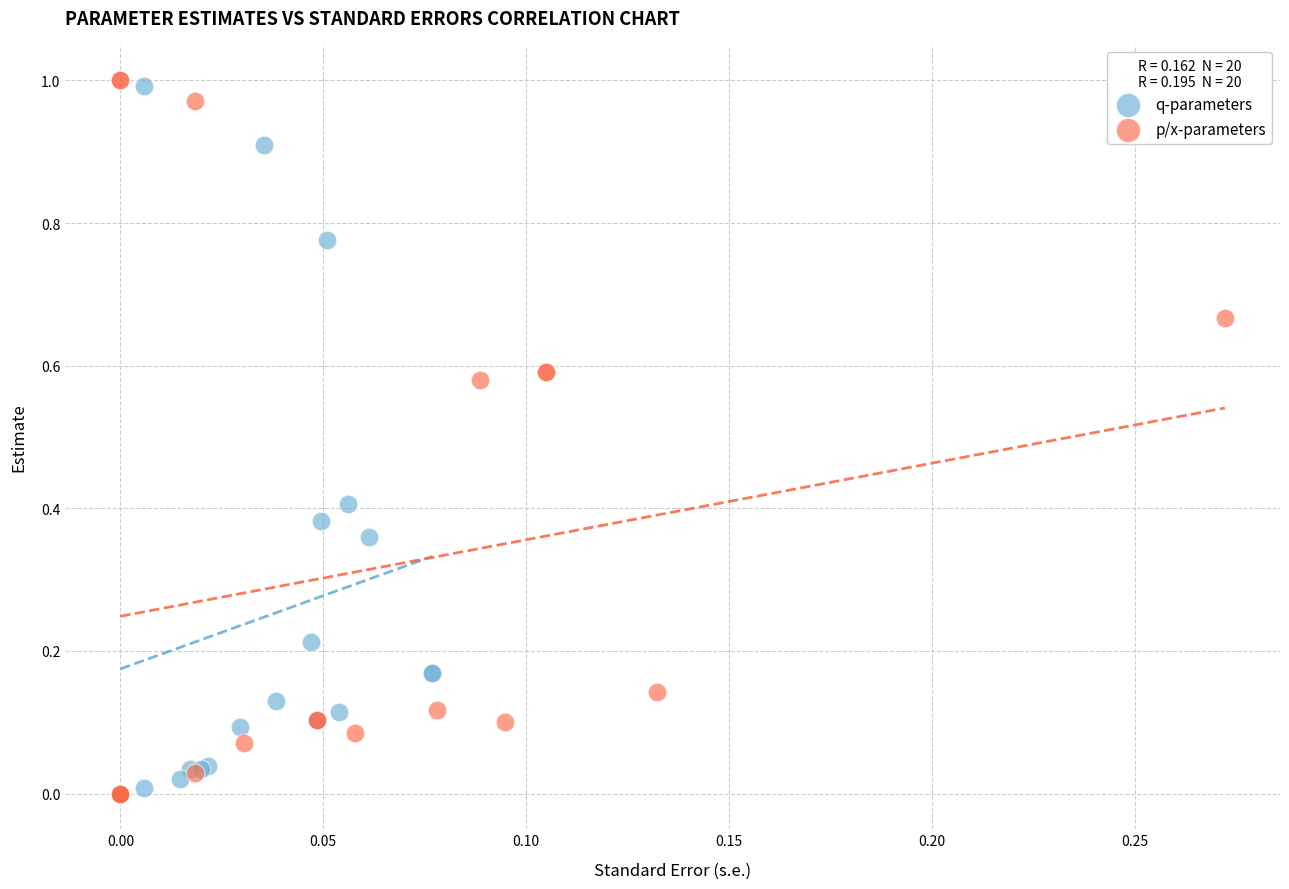

What are all the series names shown in the legend?

q-parameters, p/x-parameters